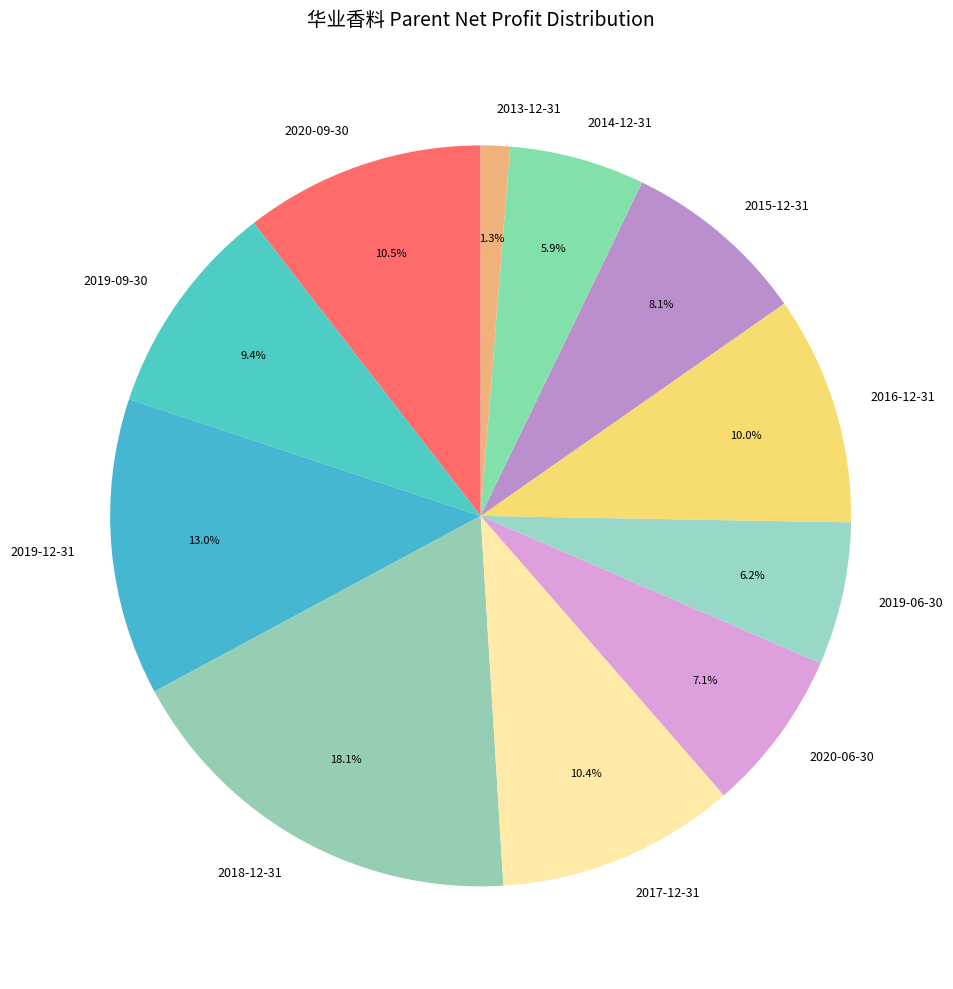

Combined, do 2017-12-31 and 2019-06-30 account for over 50%?

No